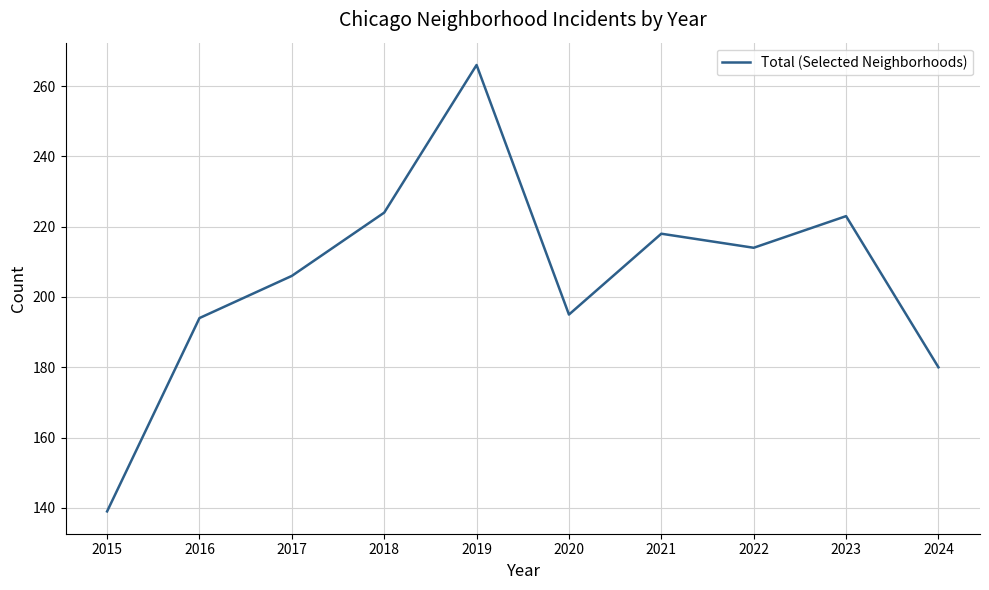

Where is the data nearest to the value 202?

2017